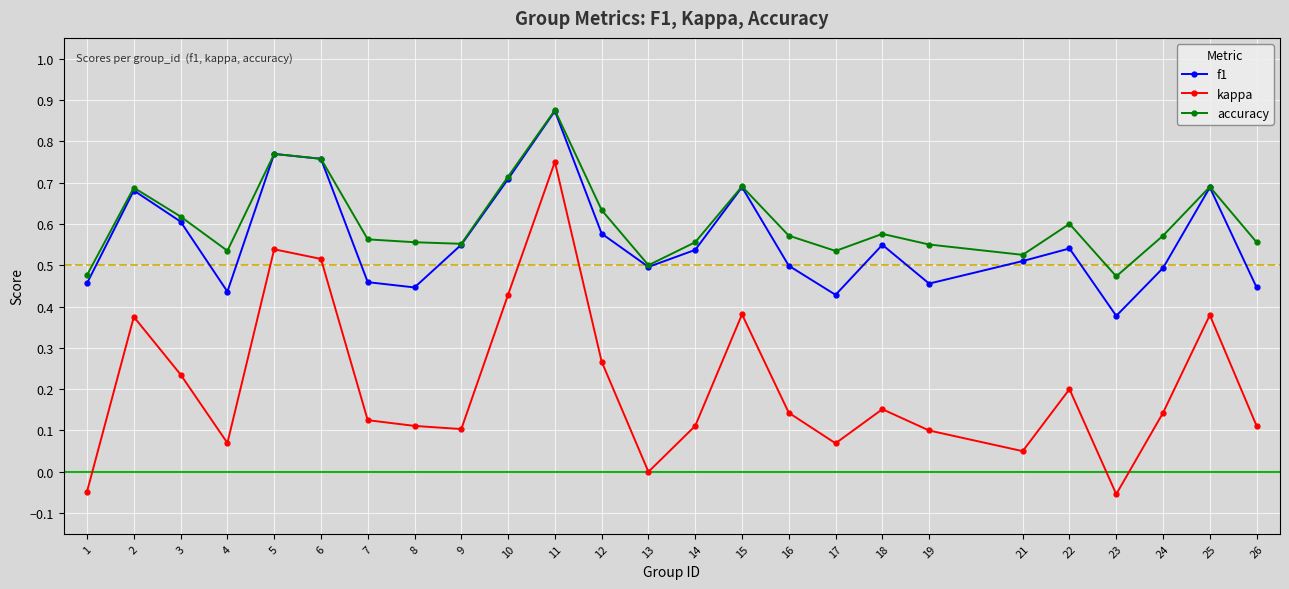

The kappa series shows 0.8 at 6. True or false?

False